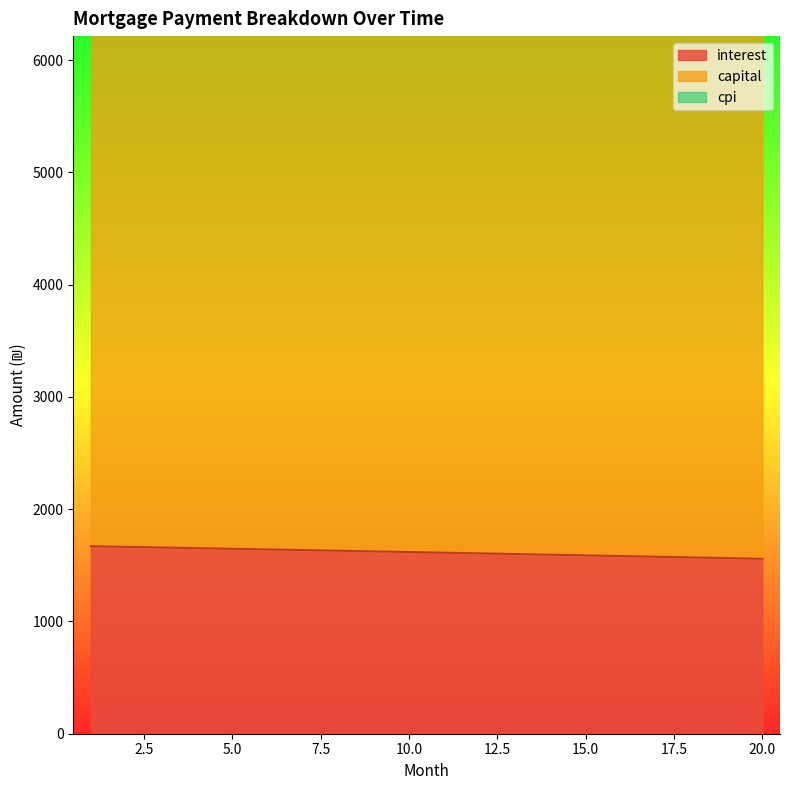

The value of capital at 5 is 4047.6. True or false?

False